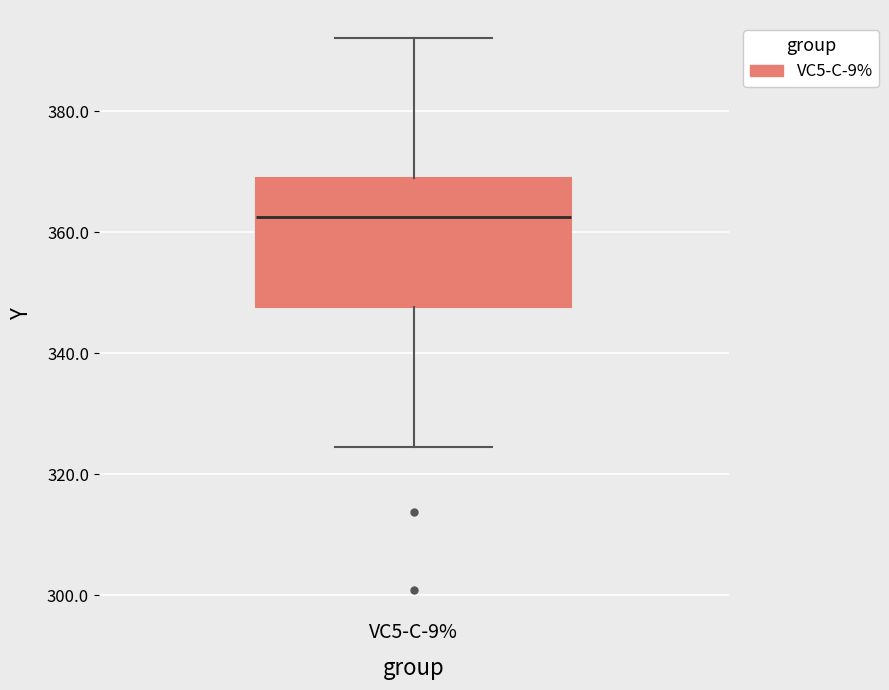

Transcribe this box plot: give where the median line is, the range the box spans, and where the two whiskers end, as read against the y-axis. The values are not printed on the chart, so give them approximately, as read against the axis.

median 362, box 348 to 370, whiskers 324 to 392